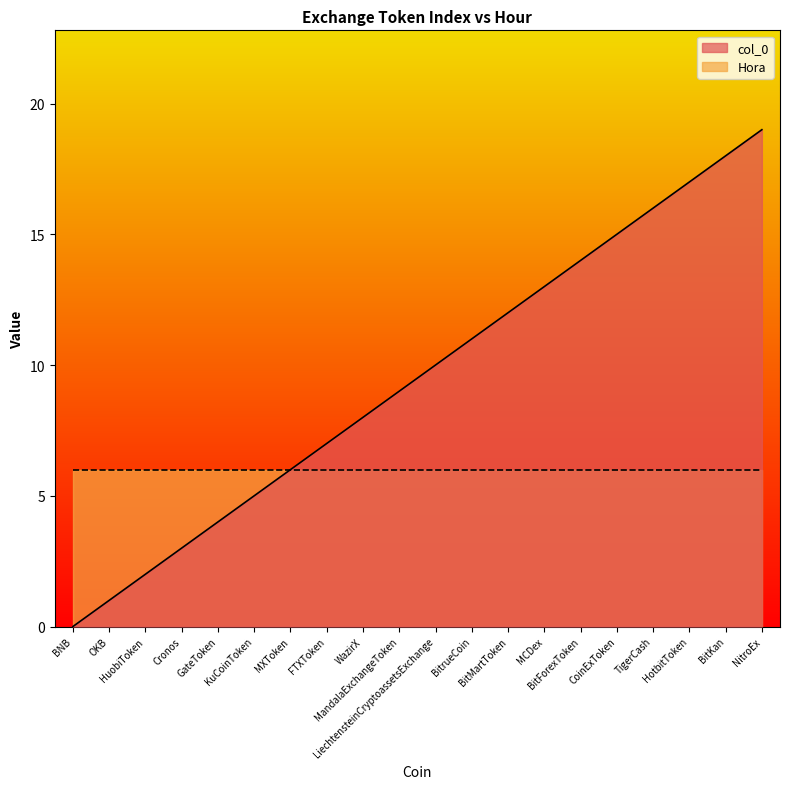

What is the change in value from BNB to FTXToken?

+7